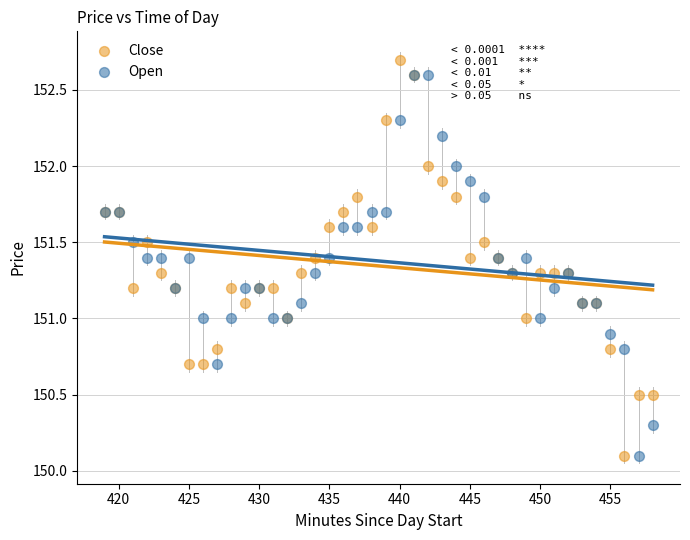

Which series has the widest spread of Y values?

Close